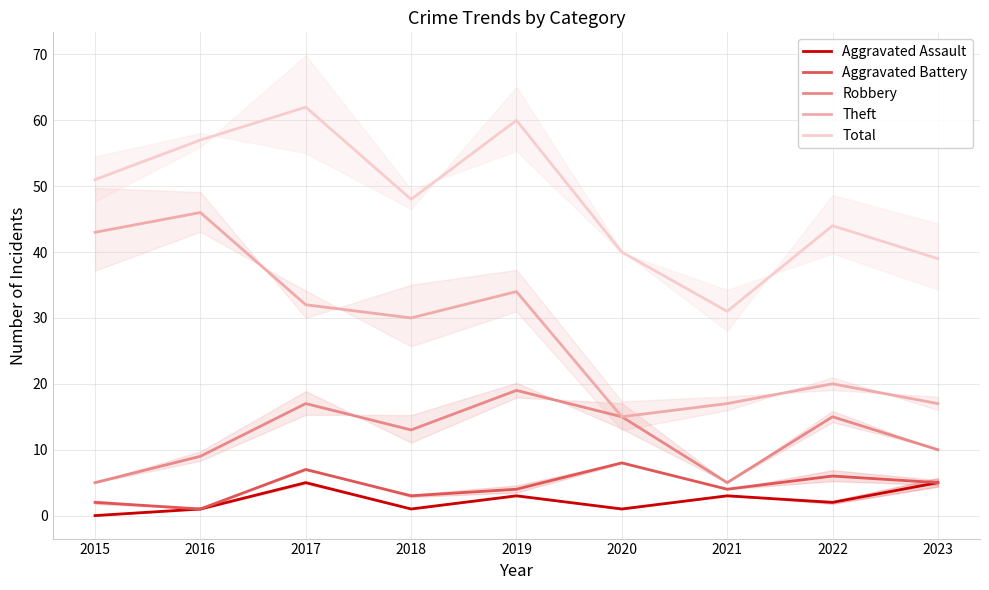

True or false: Aggravated Battery and Robbery intersect in this chart.

False